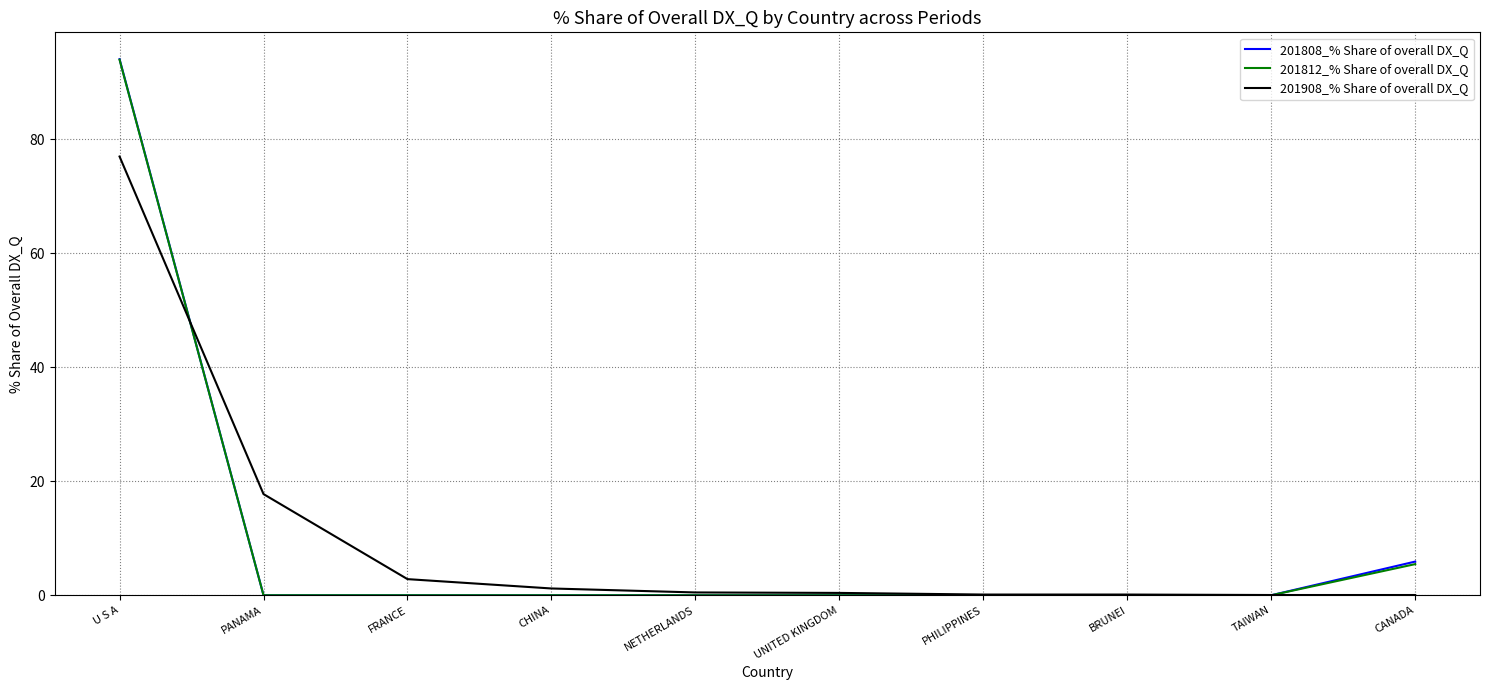

Which series has the widest spread of values?

201808_% Share of overall DX_Q